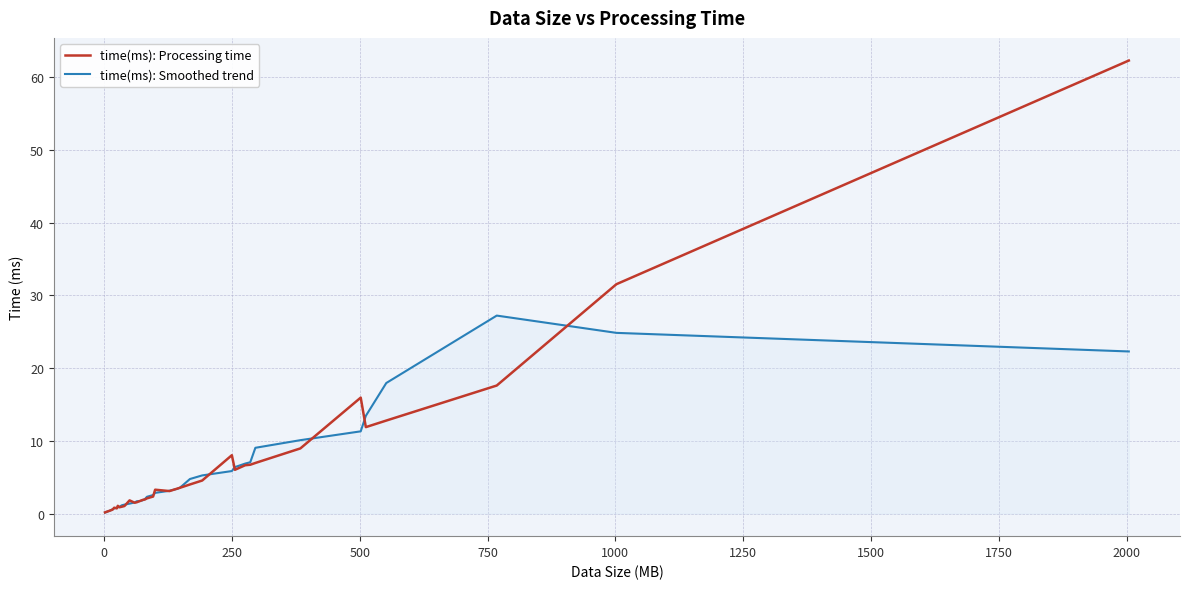

Rank the series by their maximum value, from lowest to highest.

time(ms): Smoothed trend, time(ms): Processing time